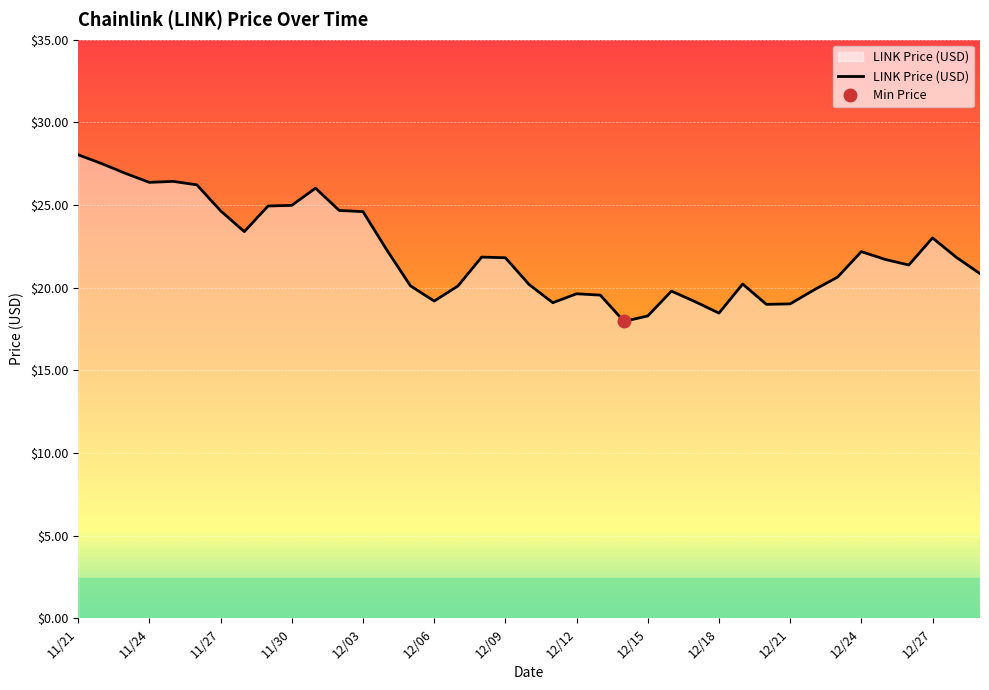

Is it true that LINK Price (USD) equals 9.6 at 11/27?

False